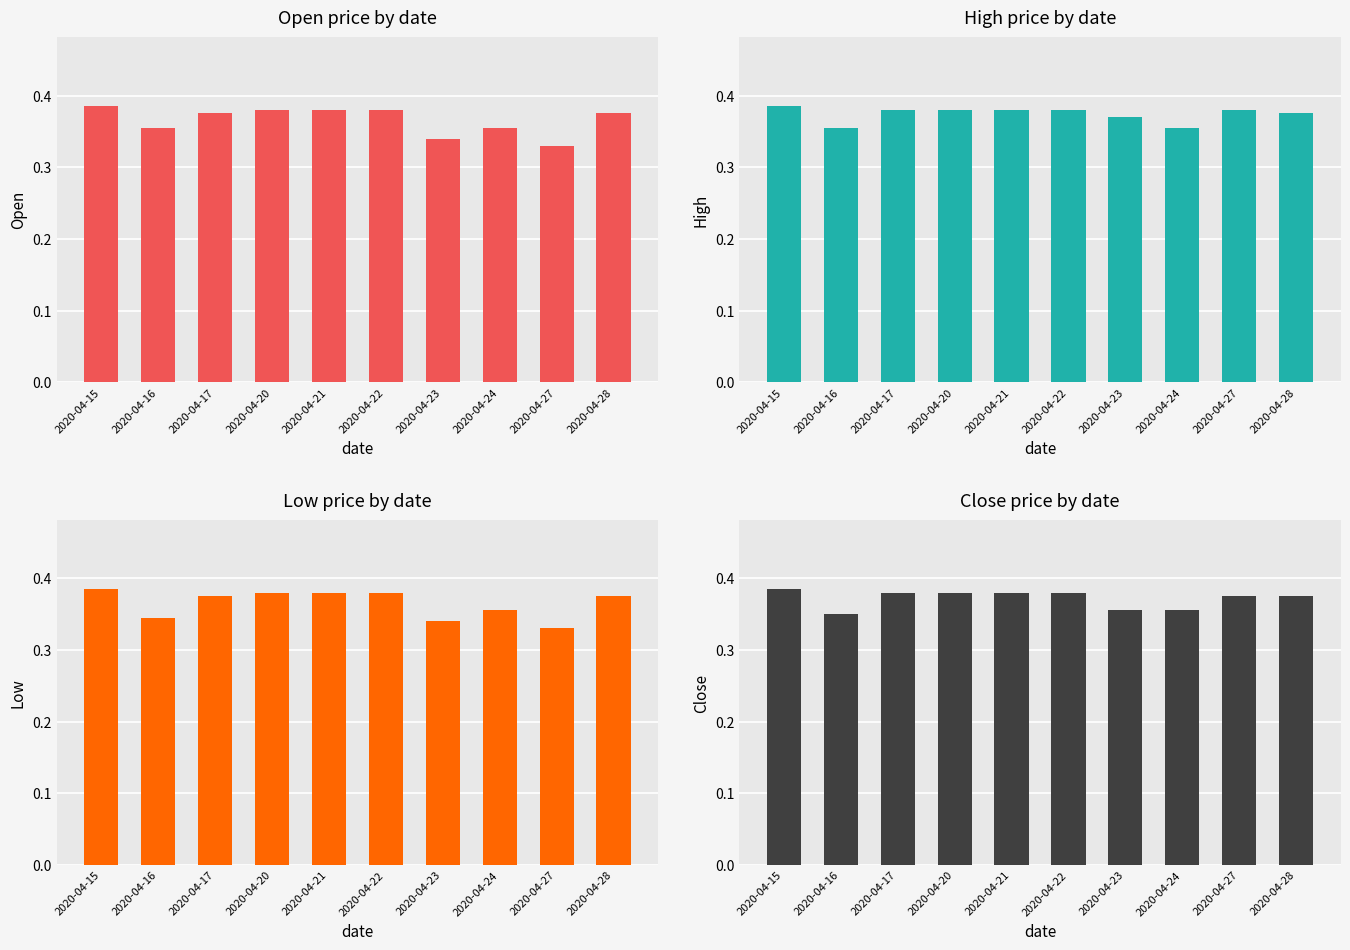

Reading left to right, list all the values displayed in this chart.

open: 0.4	0.4	0.4	0.4	0.4	0.4	0.3	0.4	0.3	0.4
high: 0.4	0.4	0.4	0.4	0.4	0.4	0.4	0.4	0.4	0.4
low: 0.4	0.3	0.4	0.4	0.4	0.4	0.3	0.4	0.3	0.4
close: 0.4	0.3	0.4	0.4	0.4	0.4	0.4	0.4	0.4	0.4